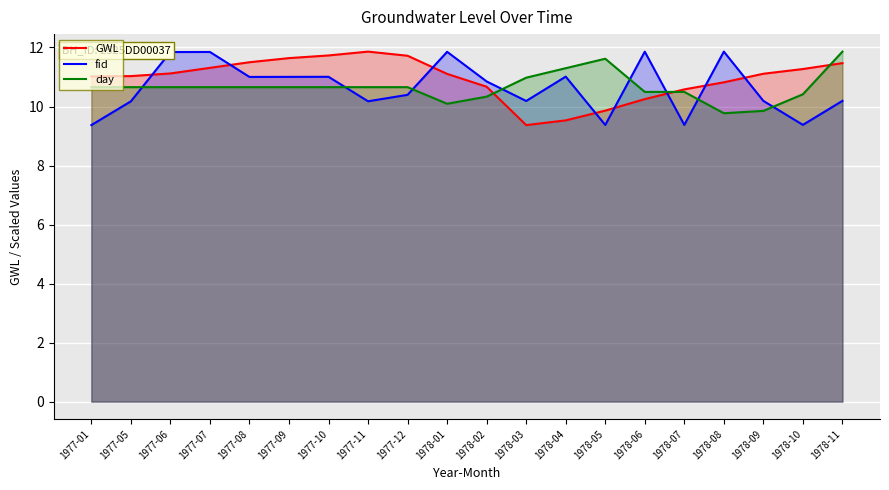

What is the label of the 17th point from the right?

1977-07